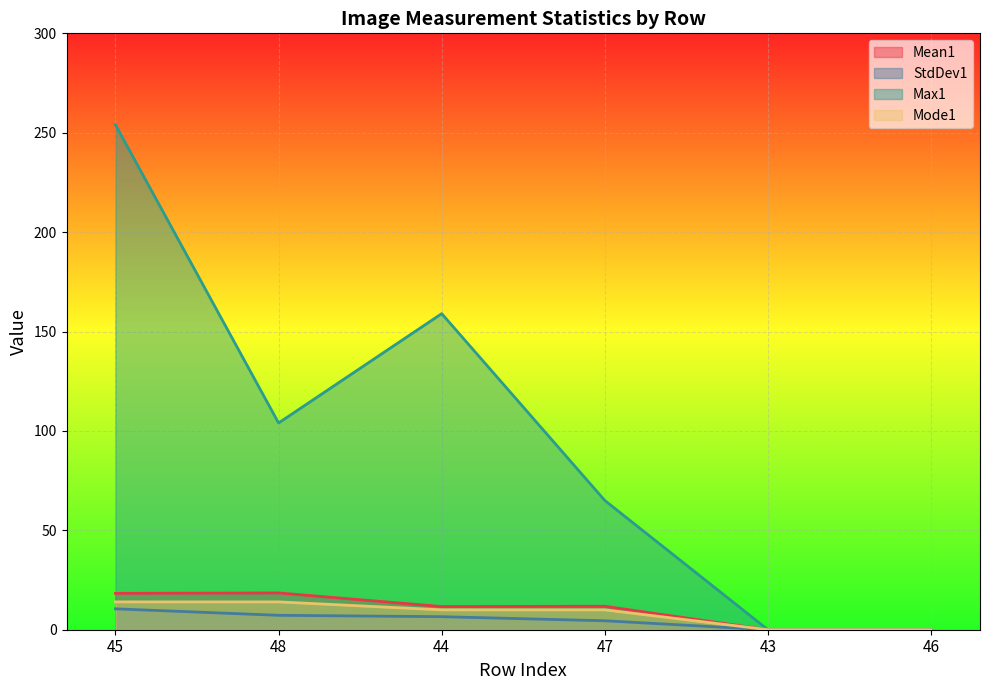

Where is StdDev1 nearest to the value 5?

47